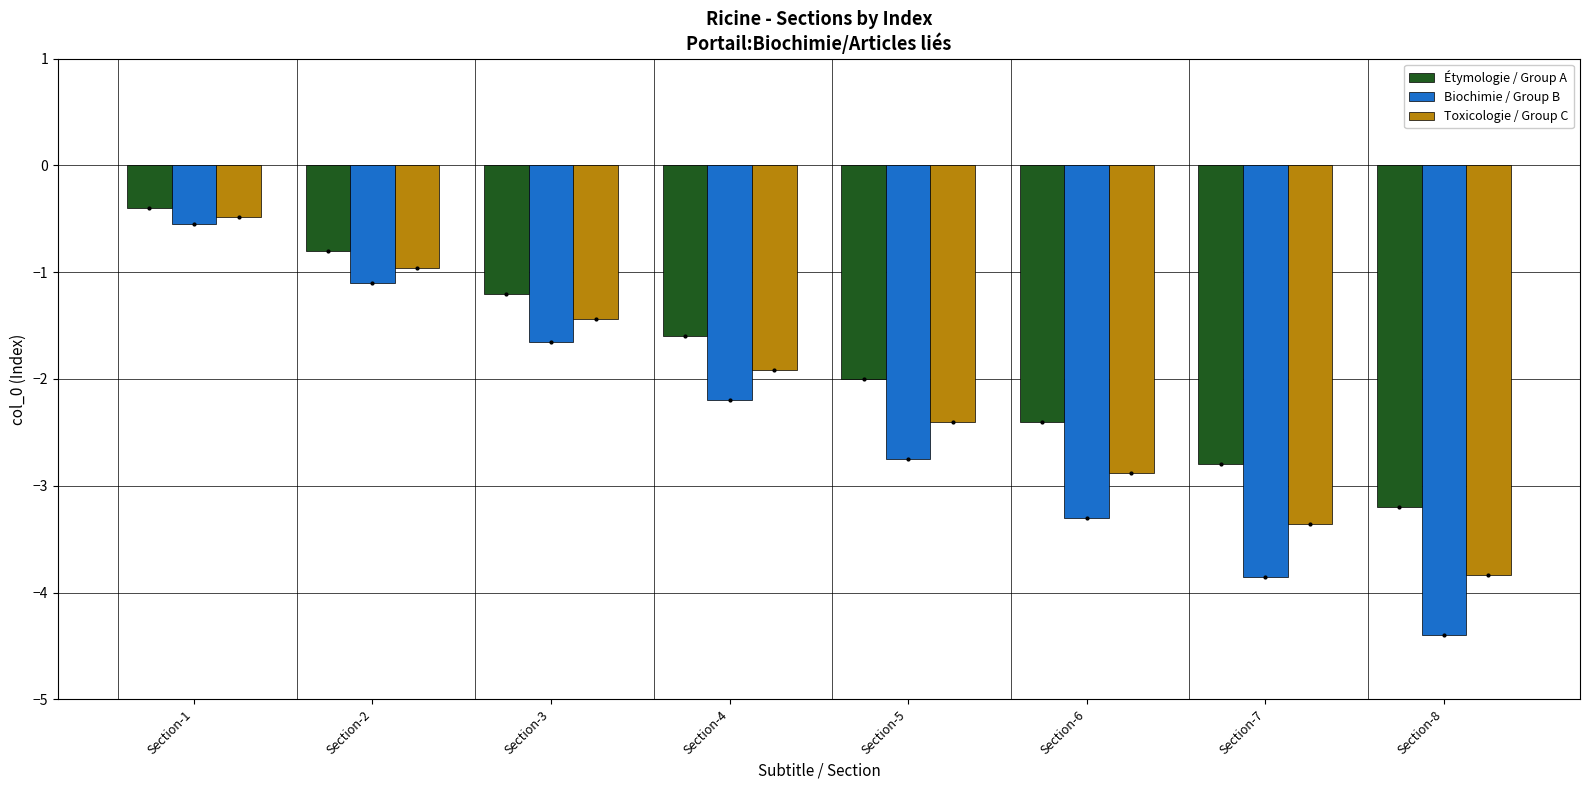

At which label does Toxicologie / Group C first exceed -1?

Section-1